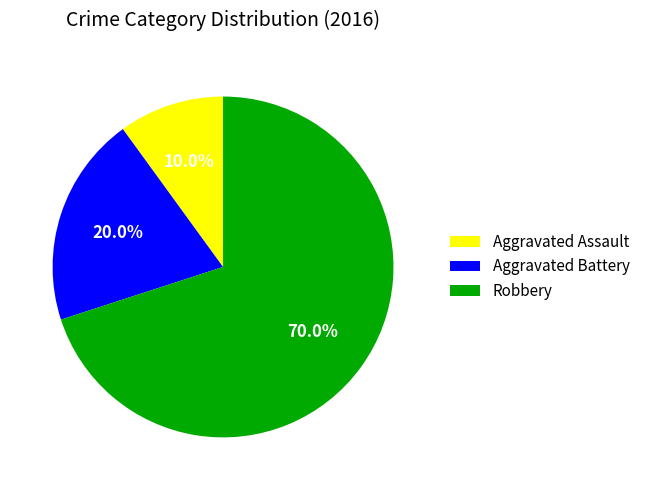

To the nearest percent, what is the difference between the Aggravated Assault and Robbery slice percentages?

60%